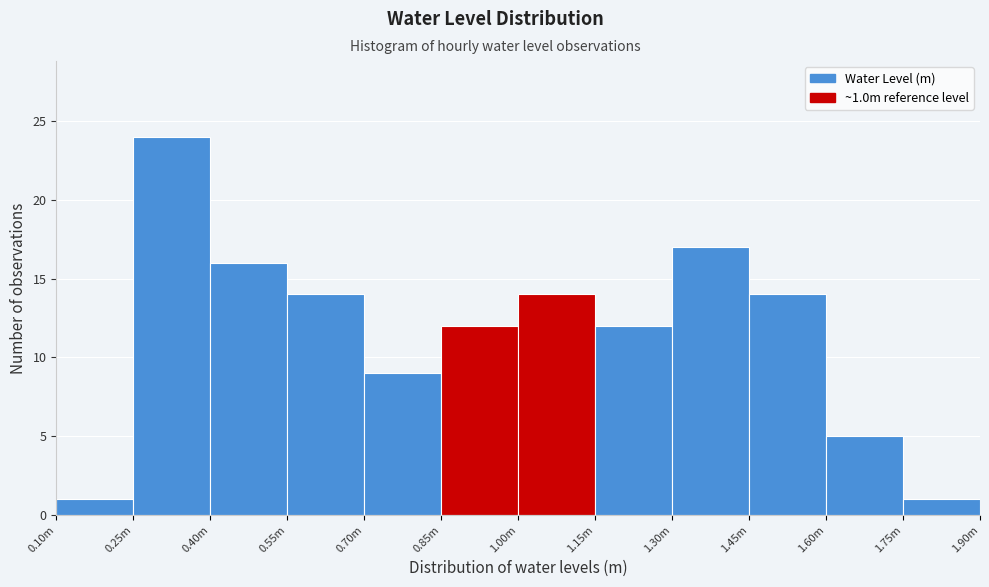

Reading right to left, extract all data points from this chart.

1.75m=1	1.60m=5	1.45m=14	1.30m=17	1.15m=12	1.00m=14	0.85m=12	0.70m=9	0.55m=14	0.40m=16	0.25m=24	0.10m=1